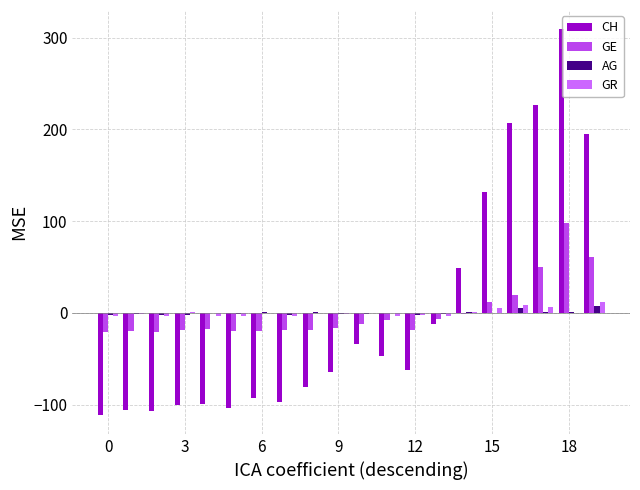

How many data points in GE are above -16?

9